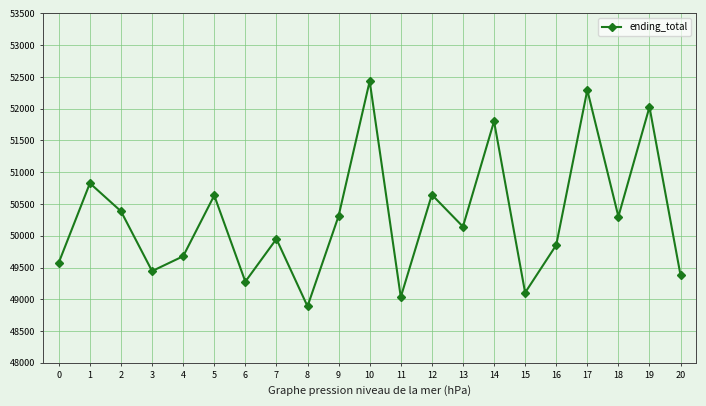

How many points are higher than both their immediate neighbors (excluding endpoints)?

8